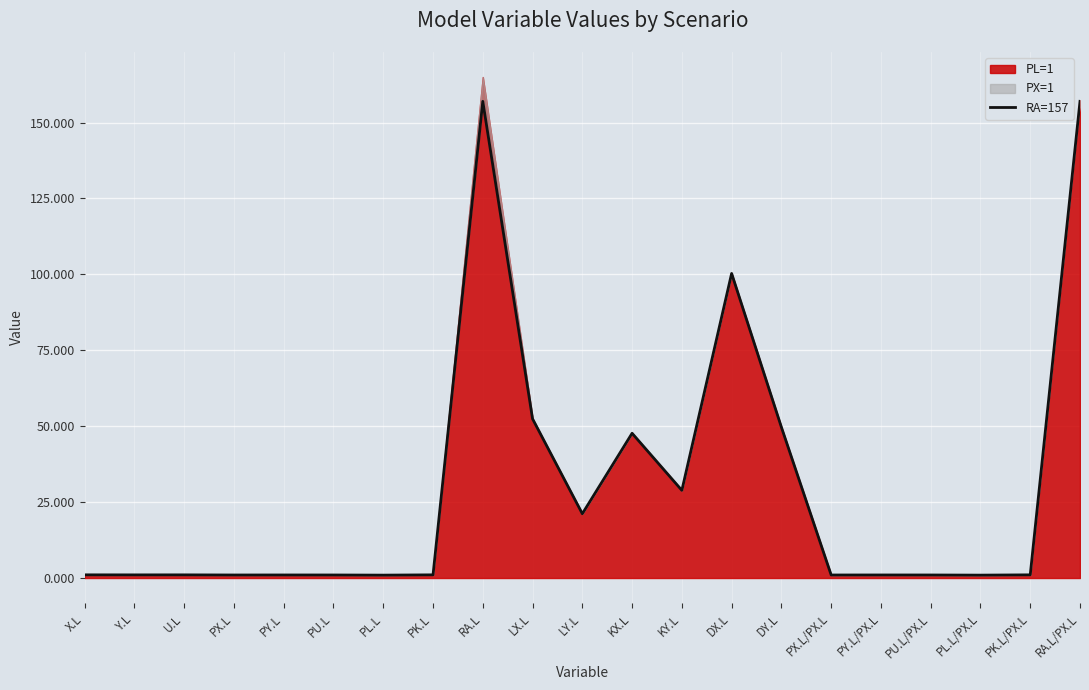

How many lines are shown in the chart?

1